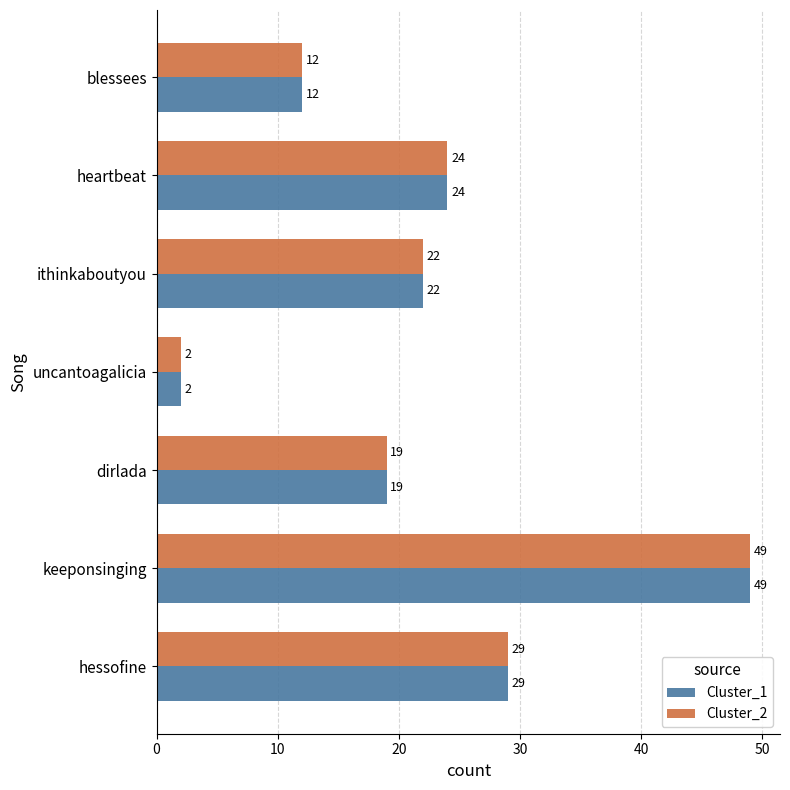

What is the sum of the Cluster_2 values at ithinkaboutyou and hessofine?

51